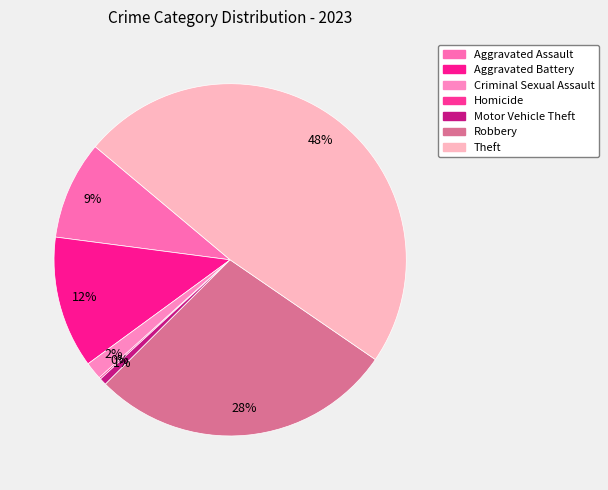

To the nearest percent, what is the combined percentage of Homicide and Motor Vehicle Theft?

1%